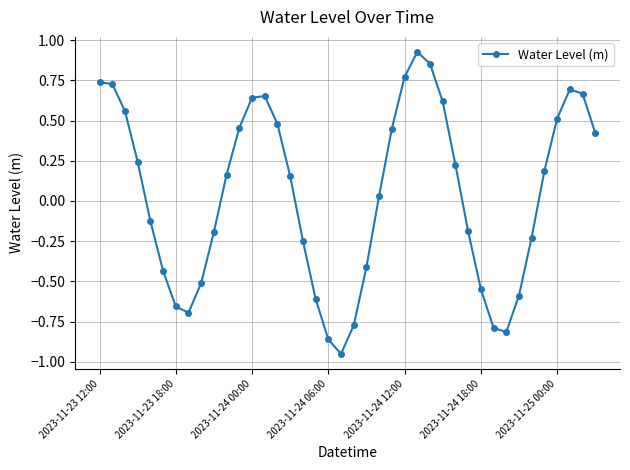

True or false: there are more than 1 points higher than both neighbors.

True